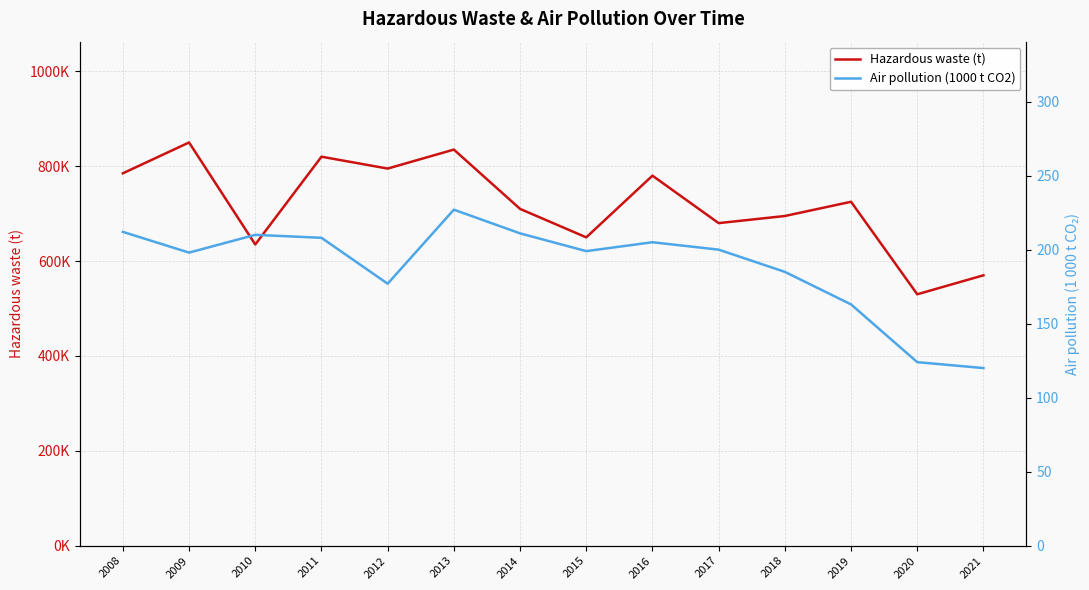

What is the value of the Hazardous waste (t) point at the 3rd from the left?

635000